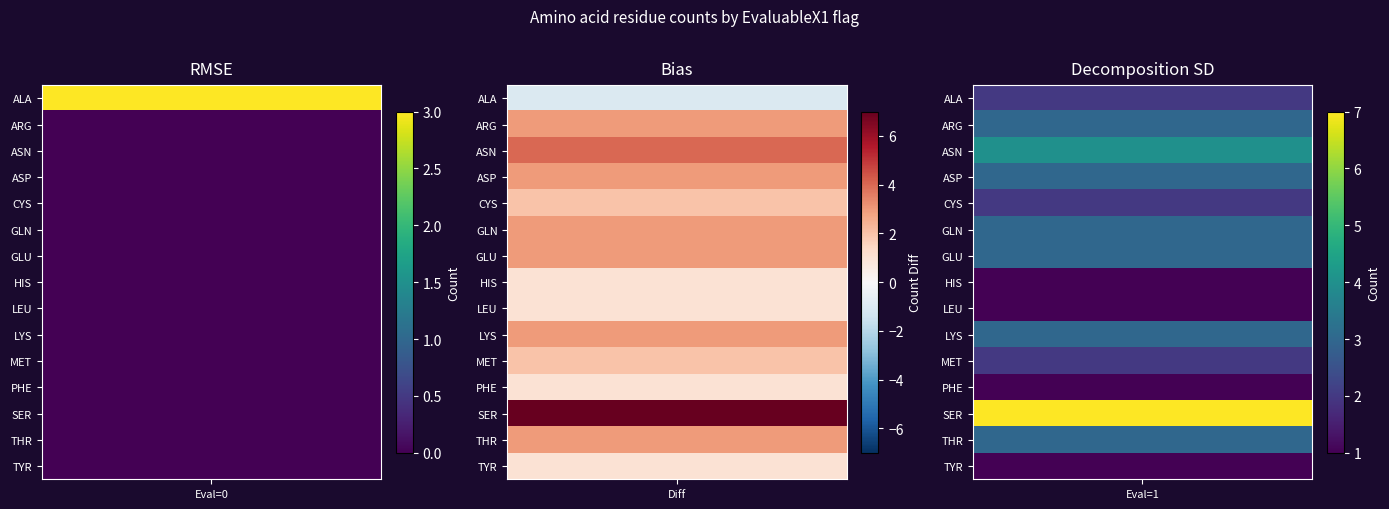

Is it true that LYS equals -2 at ALA?

False